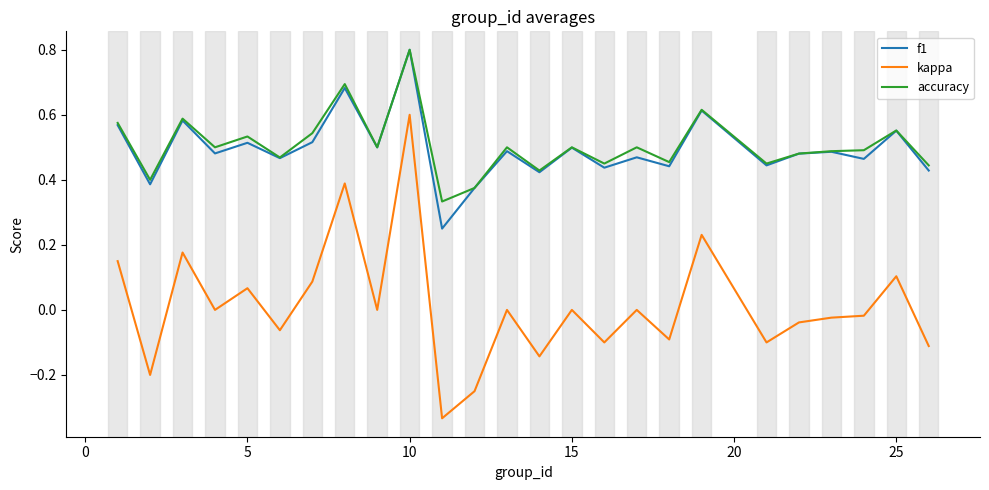

What is the highest value of the f1 series?

0.8